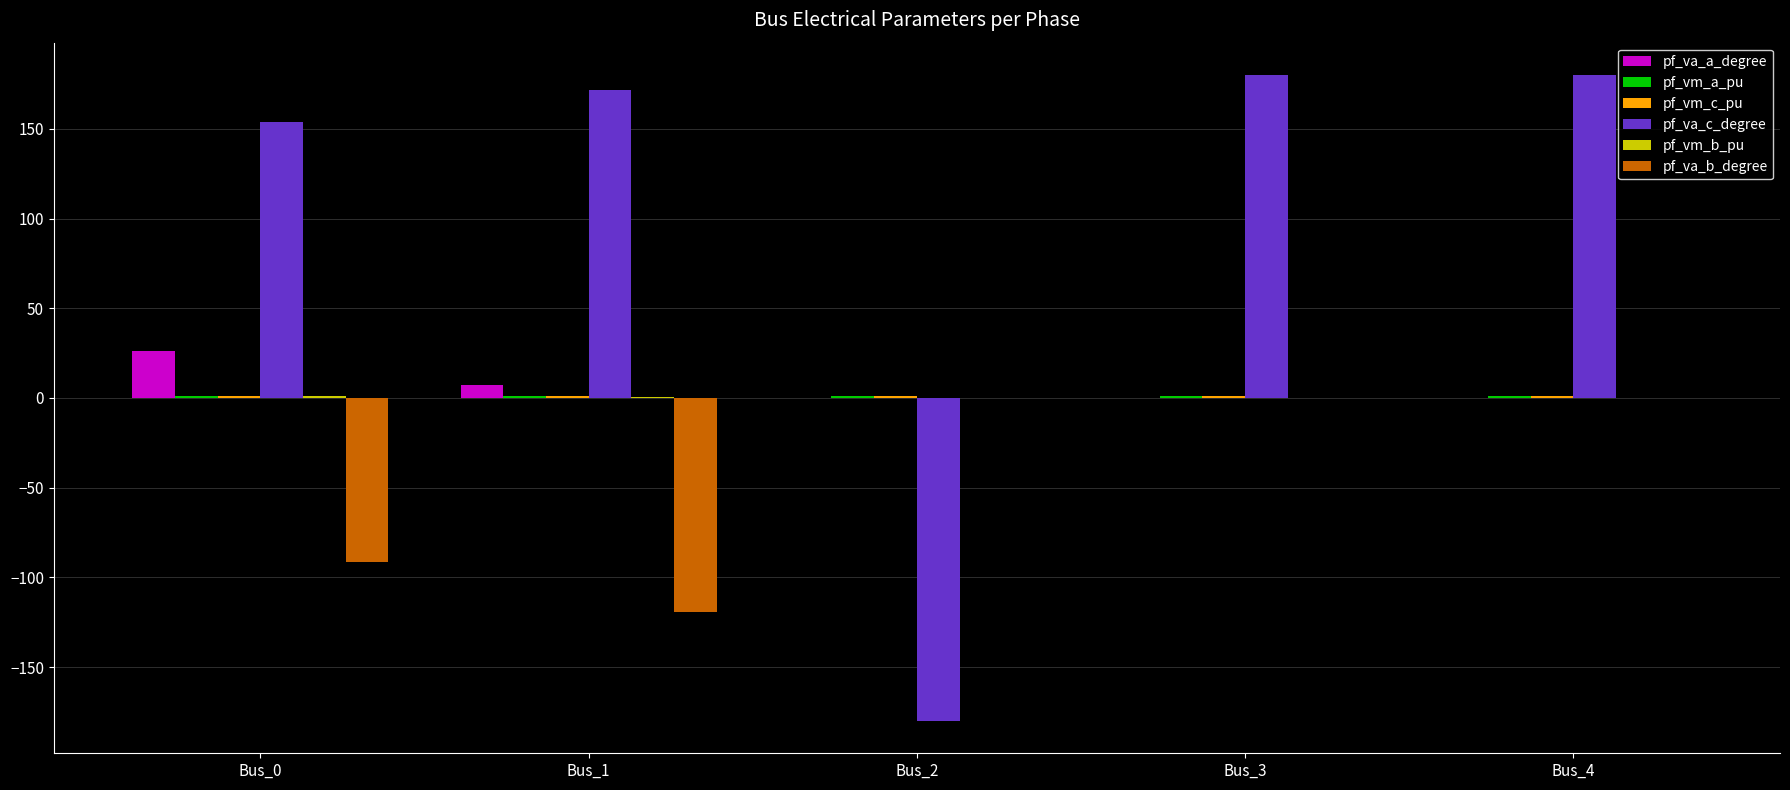

Is the value of pf_va_a_degree at Bus_4 greater than the value of pf_va_c_degree at Bus_0?

No